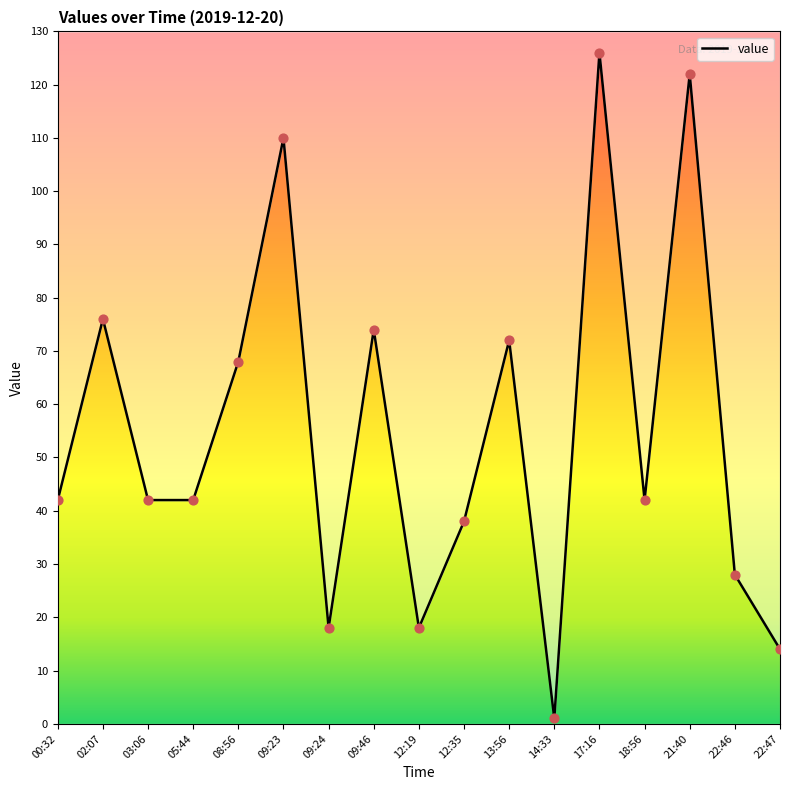

What is the change in value from 03:06 to 12:35?

-4